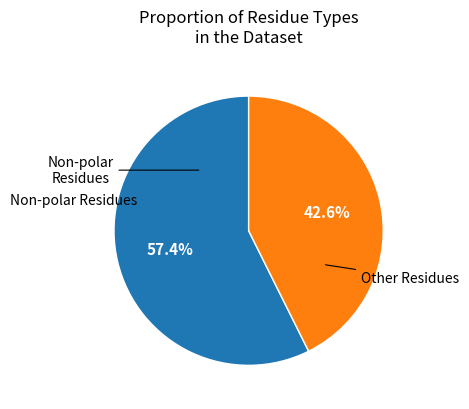

Rank the categories by value from highest to lowest.

Non-polar Residues, Other Residues